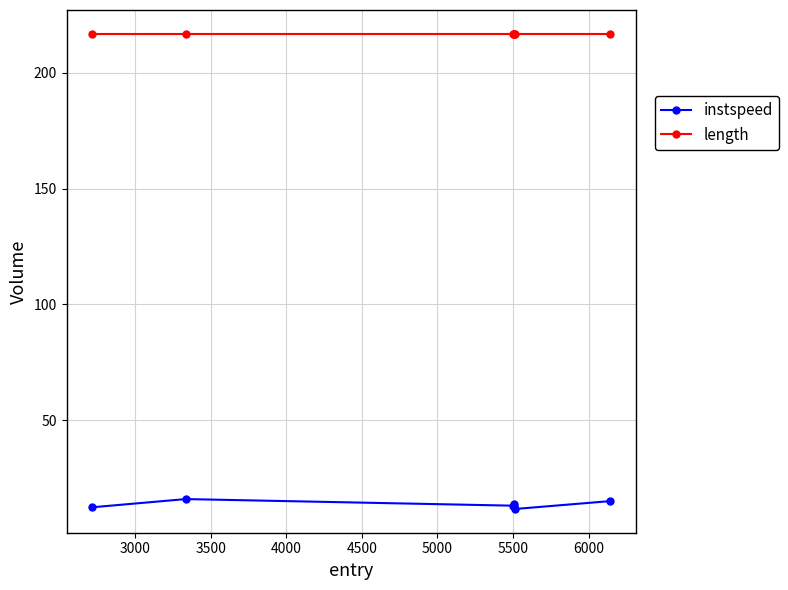

Which series has the largest total across all categories?

length